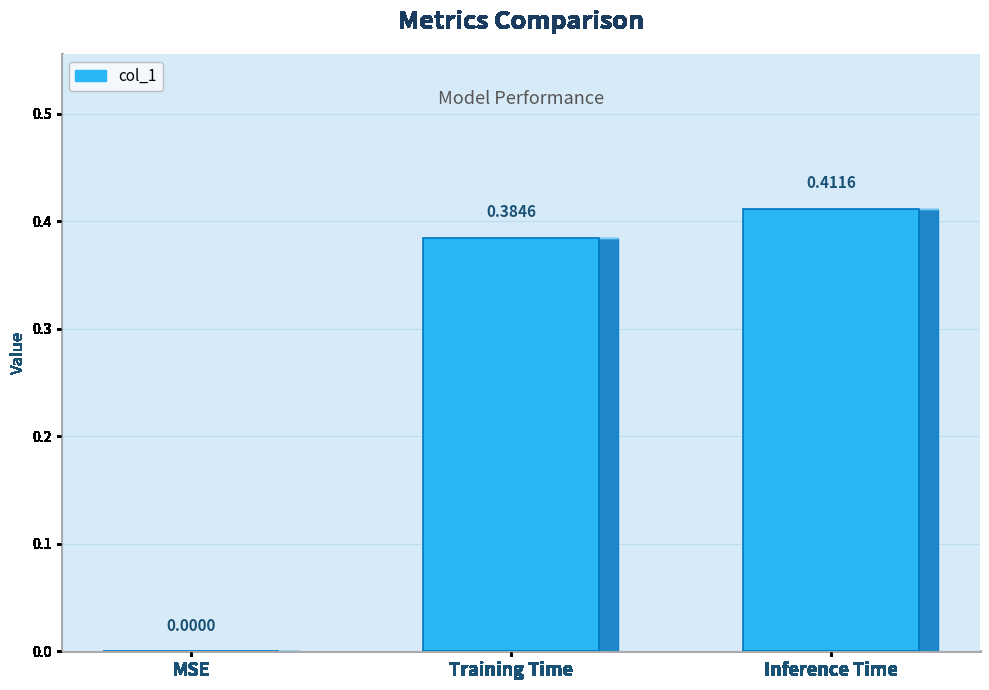

At which label is the value closest to 0?

MSE